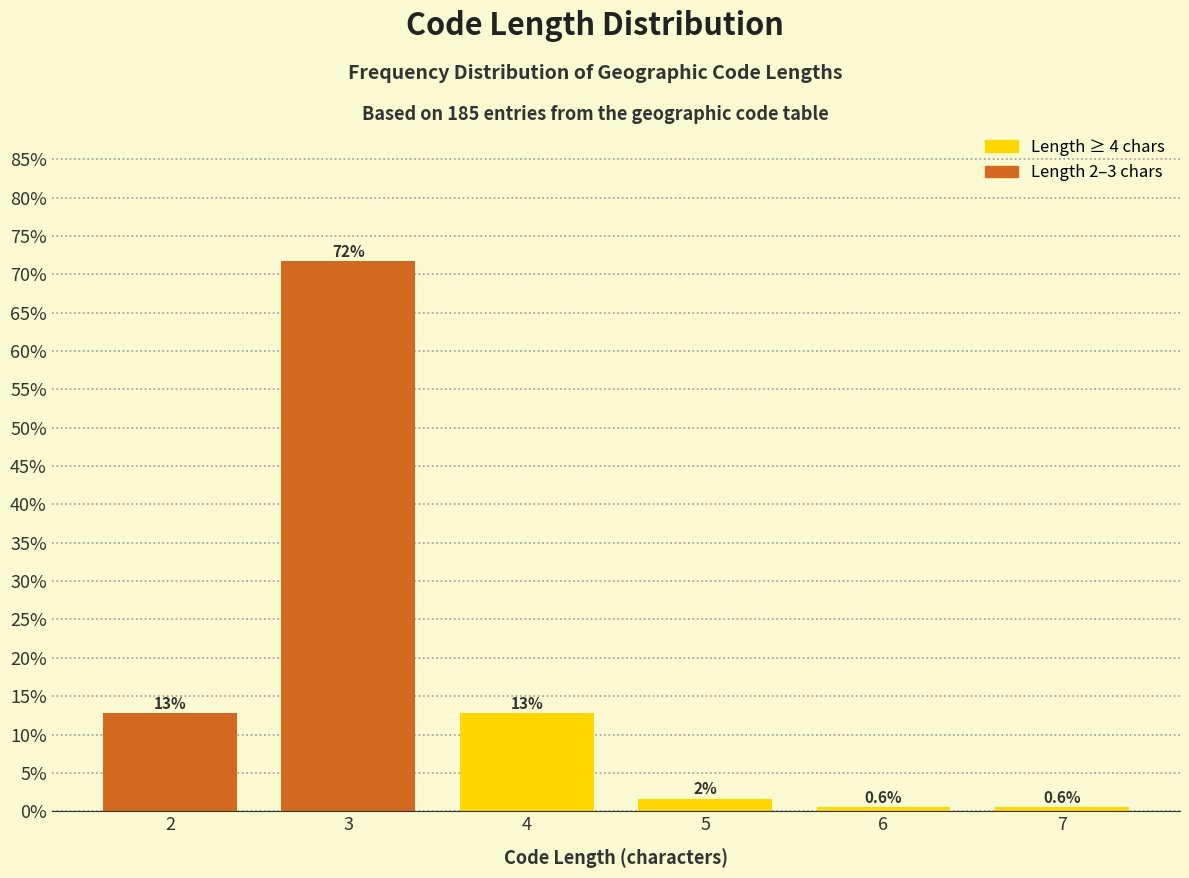

True or false: the data shows 12.8 at 4.

True